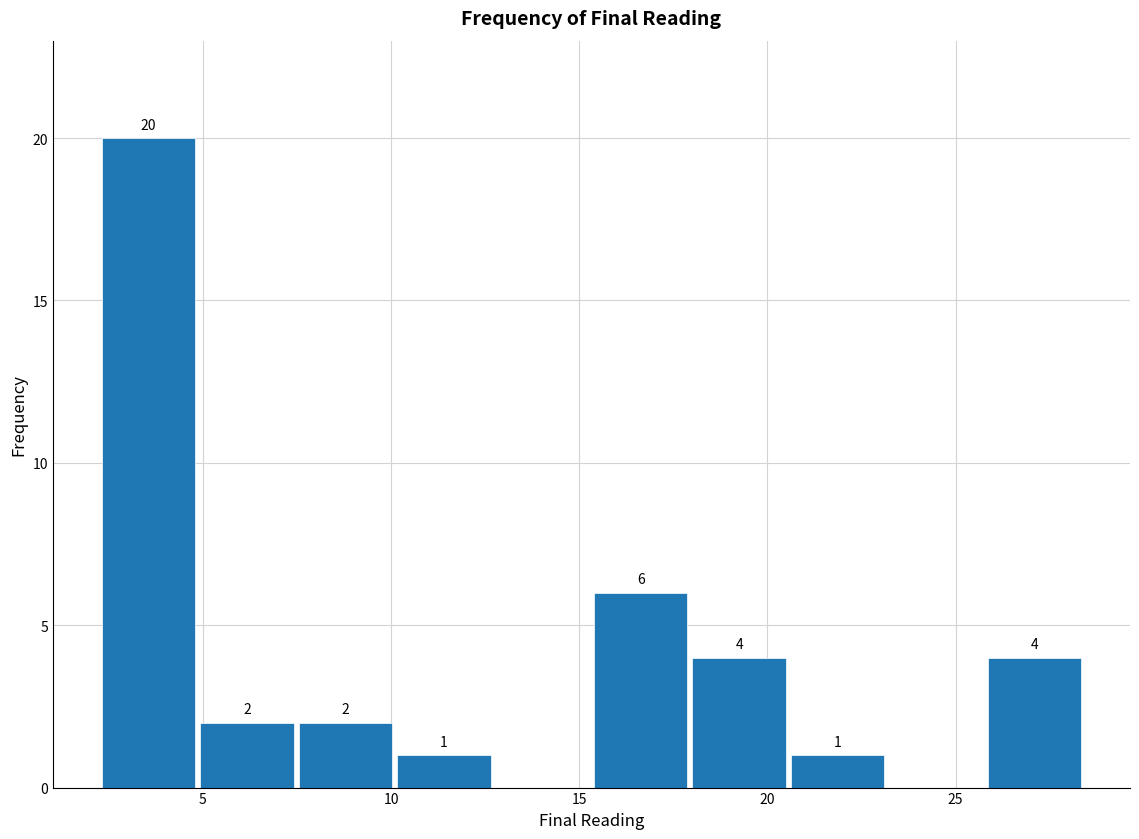

Which range on the x-axis has the tallest bar?

2.0 to 5.0